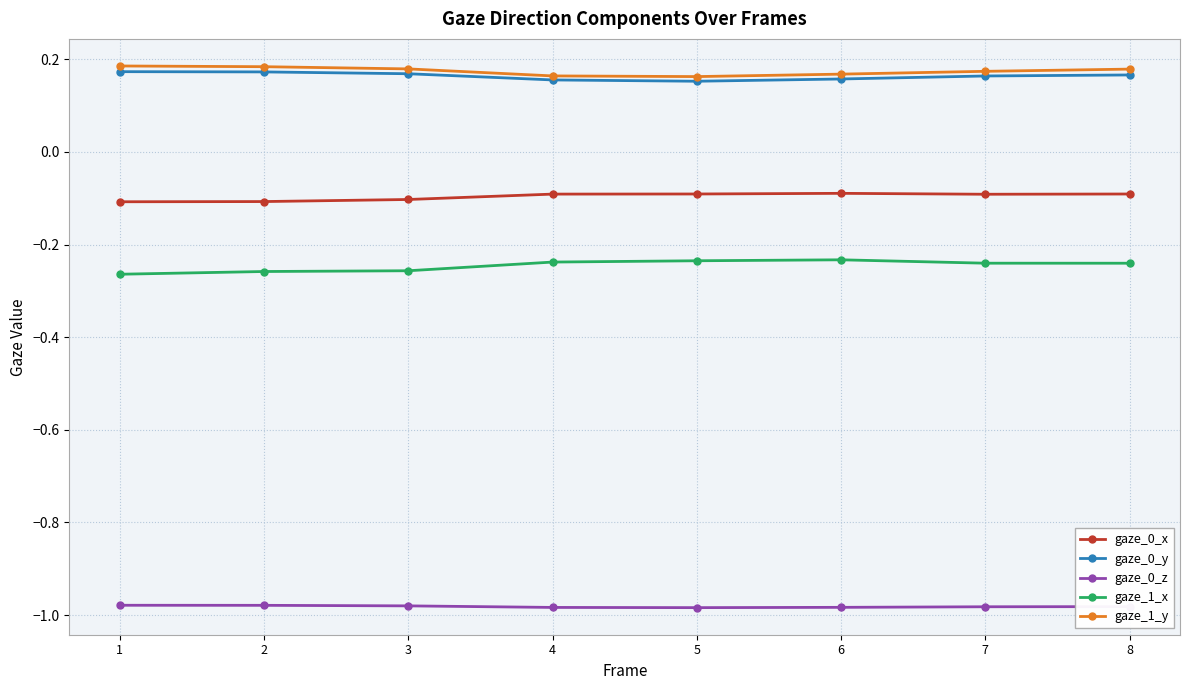

The gaze_0_x series shows -0.2 at 2. True or false?

False